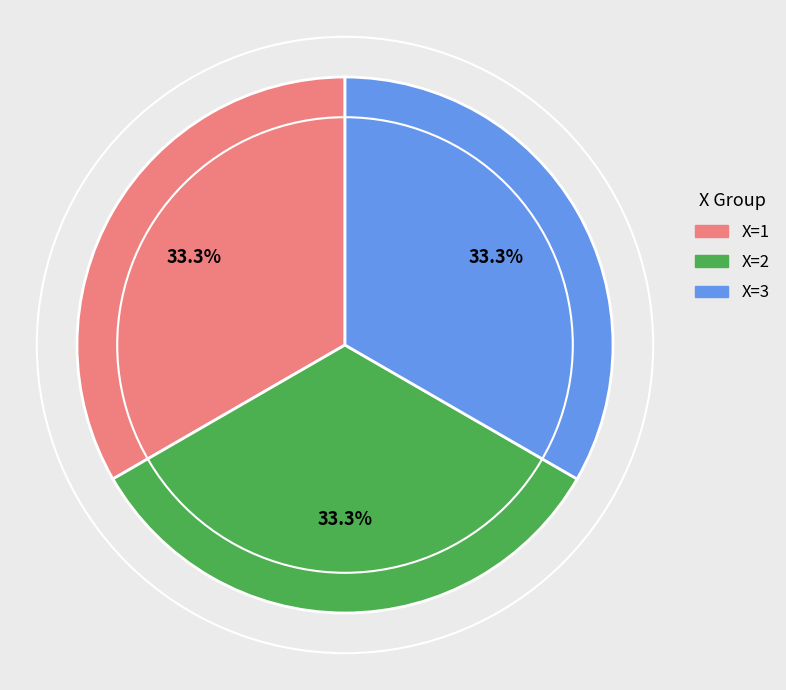

Count the number of slices in the pie.

3